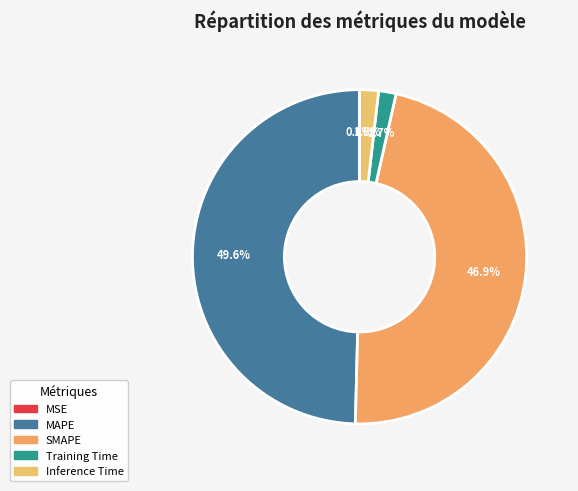

How many segments does this pie chart have?

5